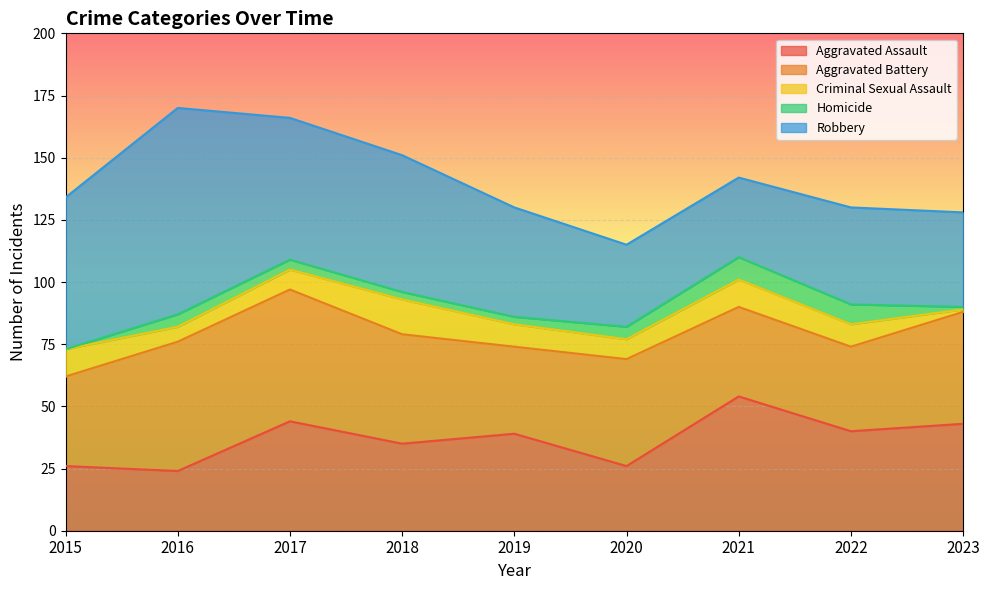

In Homicide, how many points are higher than both neighbors (excluding endpoints)?

2